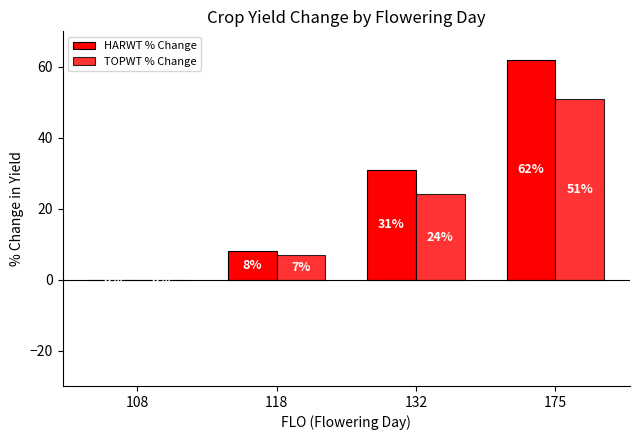

Is it true that HARWT % Change equals 12 at 118?

False